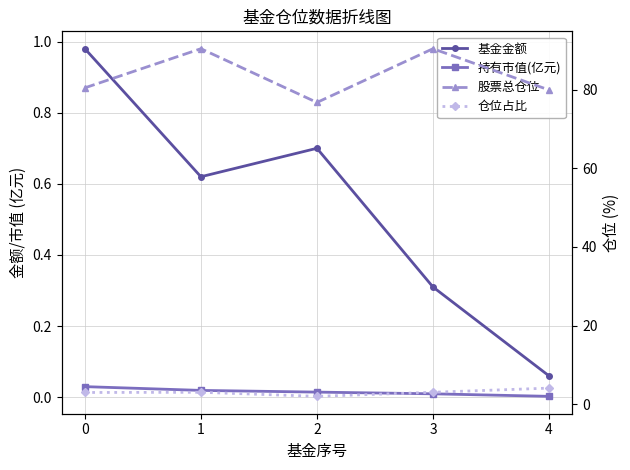

At 0, list the series in order from largest to smallest.

股票总仓位, 仓位占比, 基金金额, 持有市值(亿元)